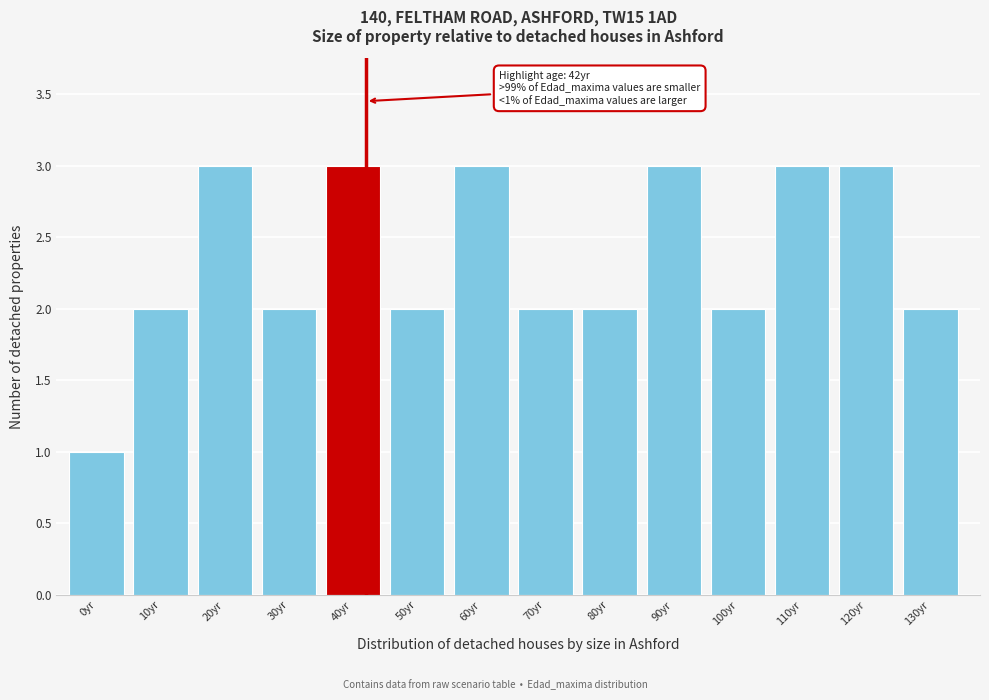

Reading left to right, what are all the values shown in this chart?

0yr=1	10yr=2	20yr=3	30yr=2	40yr=3	50yr=2	60yr=3	70yr=2	80yr=2	90yr=3	100yr=2	110yr=3	120yr=3	130yr=2